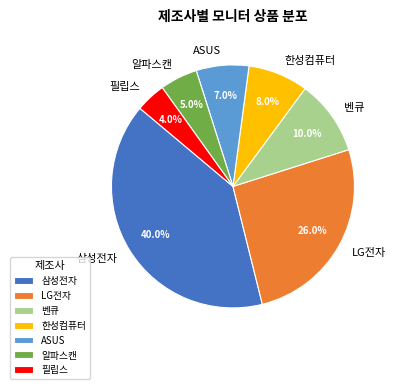

True or false: 필립스 accounts for 4% of the total.

True